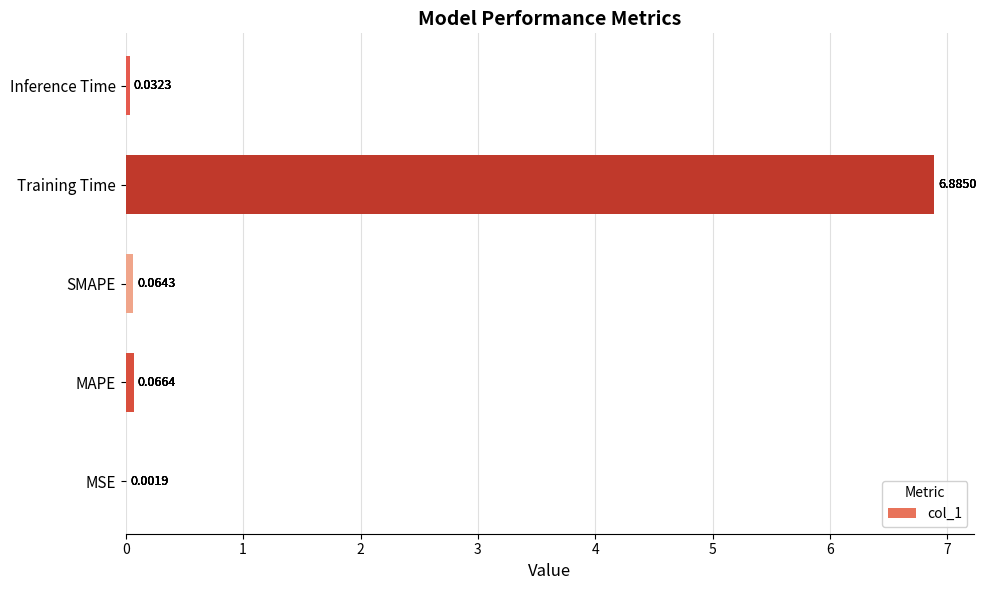

What is the sum of the values at Training Time and Inference Time?

6.9